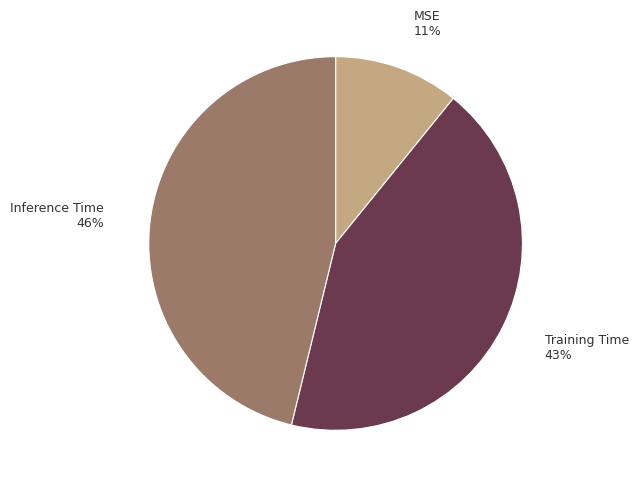

Between Inference Time and Training Time, which is larger?

Inference Time